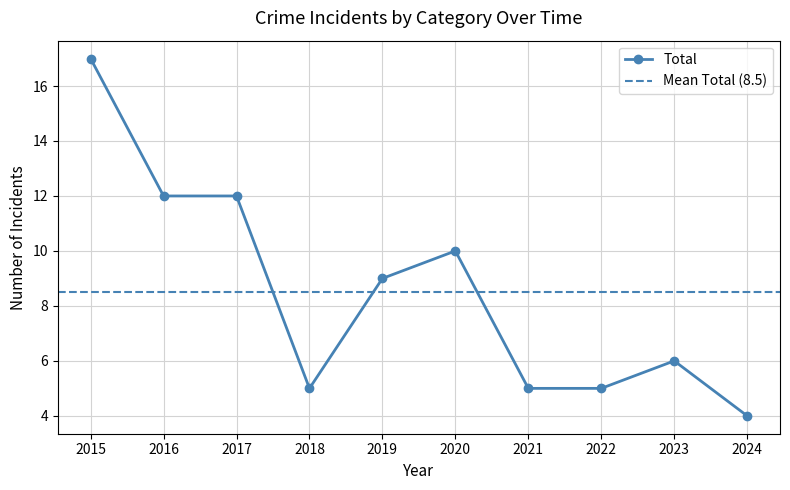

True or false: Total has a value of 7 at 2024.

False